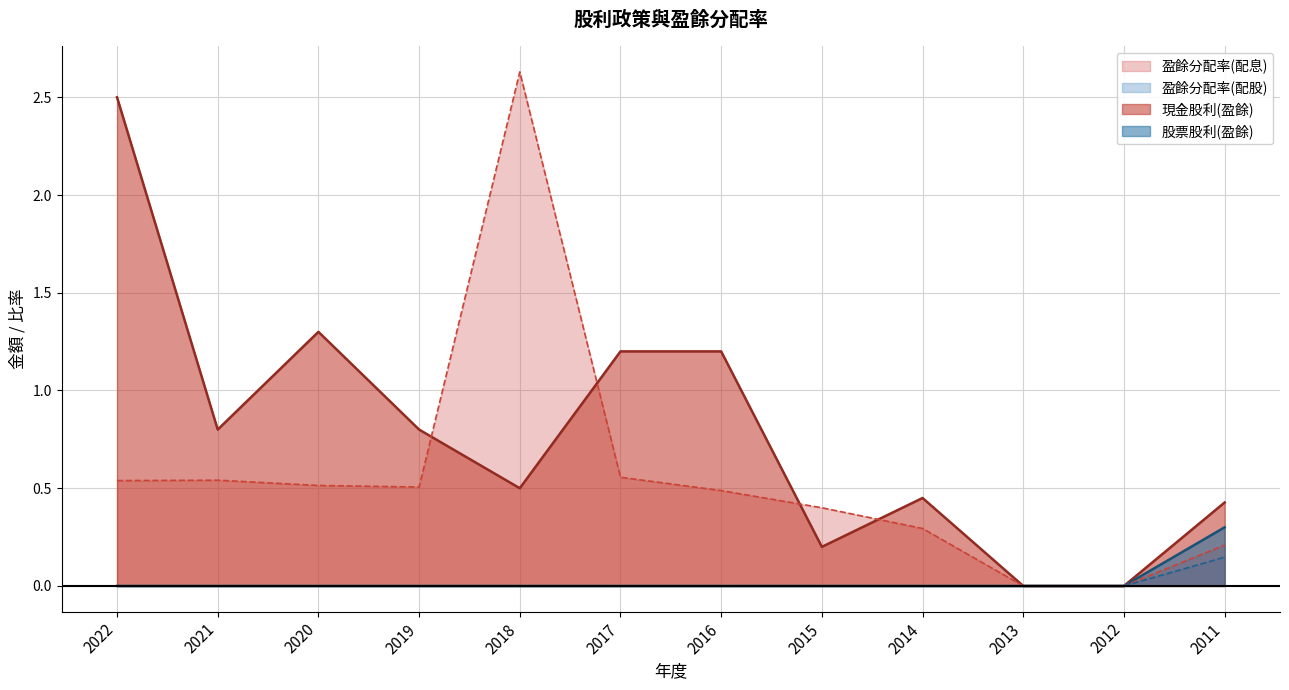

Which series changed the most between 2019 and 2011?

現金股利(盈餘)